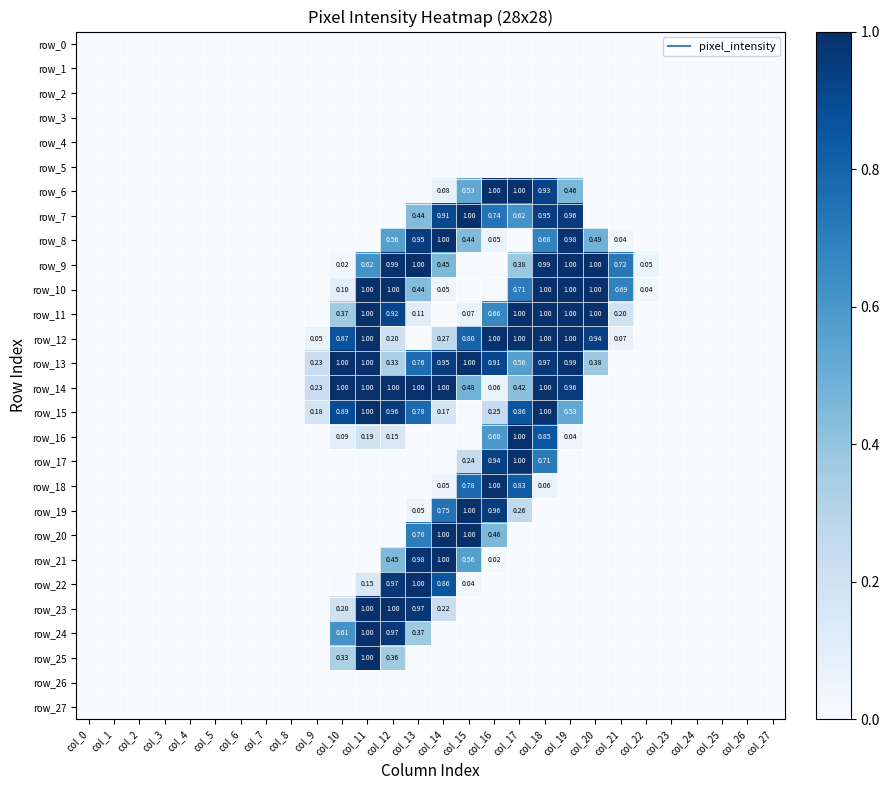

Reading left to right, list all the values displayed in this chart.

row_0: col_0=0.0	col_1=0.0	col_2=0.0	col_3=0.0	col_4=0.0	col_5=0.0	col_6=0.0	col_7=0.0	col_8=0.0	col_9=0.0	col_10=0.0	col_11=0.0	col_12=0.0	col_13=0.0	col_14=0.0	col_15=0.0	col_16=0.0	col_17=0.0	col_18=0.0	col_19=0.0	col_20=0.0	col_21=0.0	col_22=0.0	col_23=0.0	col_24=0.0	col_25=0.0	col_26=0.0	col_27=0.0
row_1: col_0=0.0	col_1=0.0	col_2=0.0	col_3=0.0	col_4=0.0	col_5=0.0	col_6=0.0	col_7=0.0	col_8=0.0	col_9=0.0	col_10=0.0	col_11=0.0	col_12=0.0	col_13=0.0	col_14=0.0	col_15=0.0	col_16=0.0	col_17=0.0	col_18=0.0	col_19=0.0	col_20=0.0	col_21=0.0	col_22=0.0	col_23=0.0	col_24=0.0	col_25=0.0	col_26=0.0	col_27=0.0
row_2: col_0=0.0	col_1=0.0	col_2=0.0	col_3=0.0	col_4=0.0	col_5=0.0	col_6=0.0	col_7=0.0	col_8=0.0	col_9=0.0	col_10=0.0	col_11=0.0	col_12=0.0	col_13=0.0	col_14=0.0	col_15=0.0	col_16=0.0	col_17=0.0	col_18=0.0	col_19=0.0	col_20=0.0	col_21=0.0	col_22=0.0	col_23=0.0	col_24=0.0	col_25=0.0	col_26=0.0	col_27=0.0
row_3: col_0=0.0	col_1=0.0	col_2=0.0	col_3=0.0	col_4=0.0	col_5=0.0	col_6=0.0	col_7=0.0	col_8=0.0	col_9=0.0	col_10=0.0	col_11=0.0	col_12=0.0	col_13=0.0	col_14=0.0	col_15=0.0	col_16=0.0	col_17=0.0	col_18=0.0	col_19=0.0	col_20=0.0	col_21=0.0	col_22=0.0	col_23=0.0	col_24=0.0	col_25=0.0	col_26=0.0	col_27=0.0
row_4: col_0=0.0	col_1=0.0	col_2=0.0	col_3=0.0	col_4=0.0	col_5=0.0	col_6=0.0	col_7=0.0	col_8=0.0	col_9=0.0	col_10=0.0	col_11=0.0	col_12=0.0	col_13=0.0	col_14=0.0	col_15=0.0	col_16=0.0	col_17=0.0	col_18=0.0	col_19=0.0	col_20=0.0	col_21=0.0	col_22=0.0	col_23=0.0	col_24=0.0	col_25=0.0	col_26=0.0	col_27=0.0
row_5: col_0=0.0	col_1=0.0	col_2=0.0	col_3=0.0	col_4=0.0	col_5=0.0	col_6=0.0	col_7=0.0	col_8=0.0	col_9=0.0	col_10=0.0	col_11=0.0	col_12=0.0	col_13=0.0	col_14=0.0	col_15=0.0	col_16=0.0	col_17=0.0	col_18=0.0	col_19=0.0	col_20=0.0	col_21=0.0	col_22=0.0	col_23=0.0	col_24=0.0	col_25=0.0	col_26=0.0	col_27=0.0
row_6: col_0=0.0	col_1=0.0	col_2=0.0	col_3=0.0	col_4=0.0	col_5=0.0	col_6=0.0	col_7=0.0	col_8=0.0	col_9=0.0	col_10=0.0	col_11=0.0	col_12=0.0	col_13=0.0	col_14=0.1	col_15=0.5	col_16=1.0	col_17=1.0	col_18=0.9	col_19=0.5	col_20=0.0	col_21=0.0	col_22=0.0	col_23=0.0	col_24=0.0	col_25=0.0	col_26=0.0	col_27=0.0
row_7: col_0=0.0	col_1=0.0	col_2=0.0	col_3=0.0	col_4=0.0	col_5=0.0	col_6=0.0	col_7=0.0	col_8=0.0	col_9=0.0	col_10=0.0	col_11=0.0	col_12=0.0	col_13=0.4	col_14=0.9	col_15=1.0	col_16=0.7	col_17=0.6	col_18=0.9	col_19=1.0	col_20=0.0	col_21=0.0	col_22=0.0	col_23=0.0	col_24=0.0	col_25=0.0	col_26=0.0	col_27=0.0
row_8: col_0=0.0	col_1=0.0	col_2=0.0	col_3=0.0	col_4=0.0	col_5=0.0	col_6=0.0	col_7=0.0	col_8=0.0	col_9=0.0	col_10=0.0	col_11=0.0	col_12=0.6	col_13=0.9	col_14=1.0	col_15=0.4	col_16=0.1	col_17=0.0	col_18=0.7	col_19=1.0	col_20=0.5	col_21=0.0	col_22=0.0	col_23=0.0	col_24=0.0	col_25=0.0	col_26=0.0	col_27=0.0
row_9: col_0=0.0	col_1=0.0	col_2=0.0	col_3=0.0	col_4=0.0	col_5=0.0	col_6=0.0	col_7=0.0	col_8=0.0	col_9=0.0	col_10=0.0	col_11=0.6	col_12=1.0	col_13=1.0	col_14=0.5	col_15=0.0	col_16=0.0	col_17=0.4	col_18=1.0	col_19=1.0	col_20=1.0	col_21=0.7	col_22=0.1	col_23=0.0	col_24=0.0	col_25=0.0	col_26=0.0	col_27=0.0
row_10: col_0=0.0	col_1=0.0	col_2=0.0	col_3=0.0	col_4=0.0	col_5=0.0	col_6=0.0	col_7=0.0	col_8=0.0	col_9=0.0	col_10=0.1	col_11=1.0	col_12=1.0	col_13=0.4	col_14=0.0	col_15=0.0	col_16=0.0	col_17=0.7	col_18=1.0	col_19=1.0	col_20=1.0	col_21=0.7	col_22=0.0	col_23=0.0	col_24=0.0	col_25=0.0	col_26=0.0	col_27=0.0
row_11: col_0=0.0	col_1=0.0	col_2=0.0	col_3=0.0	col_4=0.0	col_5=0.0	col_6=0.0	col_7=0.0	col_8=0.0	col_9=0.0	col_10=0.4	col_11=1.0	col_12=0.9	col_13=0.1	col_14=0.0	col_15=0.1	col_16=0.7	col_17=1.0	col_18=1.0	col_19=1.0	col_20=1.0	col_21=0.2	col_22=0.0	col_23=0.0	col_24=0.0	col_25=0.0	col_26=0.0	col_27=0.0
row_12: col_0=0.0	col_1=0.0	col_2=0.0	col_3=0.0	col_4=0.0	col_5=0.0	col_6=0.0	col_7=0.0	col_8=0.0	col_9=0.1	col_10=0.9	col_11=1.0	col_12=0.2	col_13=0.0	col_14=0.3	col_15=0.8	col_16=1.0	col_17=1.0	col_18=1.0	col_19=1.0	col_20=0.9	col_21=0.1	col_22=0.0	col_23=0.0	col_24=0.0	col_25=0.0	col_26=0.0	col_27=0.0
row_13: col_0=0.0	col_1=0.0	col_2=0.0	col_3=0.0	col_4=0.0	col_5=0.0	col_6=0.0	col_7=0.0	col_8=0.0	col_9=0.2	col_10=1.0	col_11=1.0	col_12=0.3	col_13=0.8	col_14=0.9	col_15=1.0	col_16=0.9	col_17=0.6	col_18=1.0	col_19=1.0	col_20=0.4	col_21=0.0	col_22=0.0	col_23=0.0	col_24=0.0	col_25=0.0	col_26=0.0	col_27=0.0
row_14: col_0=0.0	col_1=0.0	col_2=0.0	col_3=0.0	col_4=0.0	col_5=0.0	col_6=0.0	col_7=0.0	col_8=0.0	col_9=0.2	col_10=1.0	col_11=1.0	col_12=1.0	col_13=1.0	col_14=1.0	col_15=0.5	col_16=0.1	col_17=0.4	col_18=1.0	col_19=1.0	col_20=0.0	col_21=0.0	col_22=0.0	col_23=0.0	col_24=0.0	col_25=0.0	col_26=0.0	col_27=0.0
row_15: col_0=0.0	col_1=0.0	col_2=0.0	col_3=0.0	col_4=0.0	col_5=0.0	col_6=0.0	col_7=0.0	col_8=0.0	col_9=0.2	col_10=0.9	col_11=1.0	col_12=1.0	col_13=0.8	col_14=0.2	col_15=0.0	col_16=0.2	col_17=0.9	col_18=1.0	col_19=0.5	col_20=0.0	col_21=0.0	col_22=0.0	col_23=0.0	col_24=0.0	col_25=0.0	col_26=0.0	col_27=0.0
row_16: col_0=0.0	col_1=0.0	col_2=0.0	col_3=0.0	col_4=0.0	col_5=0.0	col_6=0.0	col_7=0.0	col_8=0.0	col_9=0.0	col_10=0.1	col_11=0.2	col_12=0.1	col_13=0.0	col_14=0.0	col_15=0.0	col_16=0.6	col_17=1.0	col_18=0.9	col_19=0.0	col_20=0.0	col_21=0.0	col_22=0.0	col_23=0.0	col_24=0.0	col_25=0.0	col_26=0.0	col_27=0.0
row_17: col_0=0.0	col_1=0.0	col_2=0.0	col_3=0.0	col_4=0.0	col_5=0.0	col_6=0.0	col_7=0.0	col_8=0.0	col_9=0.0	col_10=0.0	col_11=0.0	col_12=0.0	col_13=0.0	col_14=0.0	col_15=0.2	col_16=0.9	col_17=1.0	col_18=0.7	col_19=0.0	col_20=0.0	col_21=0.0	col_22=0.0	col_23=0.0	col_24=0.0	col_25=0.0	col_26=0.0	col_27=0.0
row_18: col_0=0.0	col_1=0.0	col_2=0.0	col_3=0.0	col_4=0.0	col_5=0.0	col_6=0.0	col_7=0.0	col_8=0.0	col_9=0.0	col_10=0.0	col_11=0.0	col_12=0.0	col_13=0.0	col_14=0.1	col_15=0.8	col_16=1.0	col_17=0.8	col_18=0.1	col_19=0.0	col_20=0.0	col_21=0.0	col_22=0.0	col_23=0.0	col_24=0.0	col_25=0.0	col_26=0.0	col_27=0.0
row_19: col_0=0.0	col_1=0.0	col_2=0.0	col_3=0.0	col_4=0.0	col_5=0.0	col_6=0.0	col_7=0.0	col_8=0.0	col_9=0.0	col_10=0.0	col_11=0.0	col_12=0.0	col_13=0.0	col_14=0.7	col_15=1.0	col_16=1.0	col_17=0.3	col_18=0.0	col_19=0.0	col_20=0.0	col_21=0.0	col_22=0.0	col_23=0.0	col_24=0.0	col_25=0.0	col_26=0.0	col_27=0.0
row_20: col_0=0.0	col_1=0.0	col_2=0.0	col_3=0.0	col_4=0.0	col_5=0.0	col_6=0.0	col_7=0.0	col_8=0.0	col_9=0.0	col_10=0.0	col_11=0.0	col_12=0.0	col_13=0.7	col_14=1.0	col_15=1.0	col_16=0.5	col_17=0.0	col_18=0.0	col_19=0.0	col_20=0.0	col_21=0.0	col_22=0.0	col_23=0.0	col_24=0.0	col_25=0.0	col_26=0.0	col_27=0.0
row_21: col_0=0.0	col_1=0.0	col_2=0.0	col_3=0.0	col_4=0.0	col_5=0.0	col_6=0.0	col_7=0.0	col_8=0.0	col_9=0.0	col_10=0.0	col_11=0.0	col_12=0.4	col_13=1.0	col_14=1.0	col_15=0.6	col_16=0.0	col_17=0.0	col_18=0.0	col_19=0.0	col_20=0.0	col_21=0.0	col_22=0.0	col_23=0.0	col_24=0.0	col_25=0.0	col_26=0.0	col_27=0.0
row_22: col_0=0.0	col_1=0.0	col_2=0.0	col_3=0.0	col_4=0.0	col_5=0.0	col_6=0.0	col_7=0.0	col_8=0.0	col_9=0.0	col_10=0.0	col_11=0.1	col_12=1.0	col_13=1.0	col_14=0.9	col_15=0.0	col_16=0.0	col_17=0.0	col_18=0.0	col_19=0.0	col_20=0.0	col_21=0.0	col_22=0.0	col_23=0.0	col_24=0.0	col_25=0.0	col_26=0.0	col_27=0.0
row_23: col_0=0.0	col_1=0.0	col_2=0.0	col_3=0.0	col_4=0.0	col_5=0.0	col_6=0.0	col_7=0.0	col_8=0.0	col_9=0.0	col_10=0.2	col_11=1.0	col_12=1.0	col_13=1.0	col_14=0.2	col_15=0.0	col_16=0.0	col_17=0.0	col_18=0.0	col_19=0.0	col_20=0.0	col_21=0.0	col_22=0.0	col_23=0.0	col_24=0.0	col_25=0.0	col_26=0.0	col_27=0.0
row_24: col_0=0.0	col_1=0.0	col_2=0.0	col_3=0.0	col_4=0.0	col_5=0.0	col_6=0.0	col_7=0.0	col_8=0.0	col_9=0.0	col_10=0.6	col_11=1.0	col_12=1.0	col_13=0.4	col_14=0.0	col_15=0.0	col_16=0.0	col_17=0.0	col_18=0.0	col_19=0.0	col_20=0.0	col_21=0.0	col_22=0.0	col_23=0.0	col_24=0.0	col_25=0.0	col_26=0.0	col_27=0.0
row_25: col_0=0.0	col_1=0.0	col_2=0.0	col_3=0.0	col_4=0.0	col_5=0.0	col_6=0.0	col_7=0.0	col_8=0.0	col_9=0.0	col_10=0.3	col_11=1.0	col_12=0.4	col_13=0.0	col_14=0.0	col_15=0.0	col_16=0.0	col_17=0.0	col_18=0.0	col_19=0.0	col_20=0.0	col_21=0.0	col_22=0.0	col_23=0.0	col_24=0.0	col_25=0.0	col_26=0.0	col_27=0.0
row_26: col_0=0.0	col_1=0.0	col_2=0.0	col_3=0.0	col_4=0.0	col_5=0.0	col_6=0.0	col_7=0.0	col_8=0.0	col_9=0.0	col_10=0.0	col_11=0.0	col_12=0.0	col_13=0.0	col_14=0.0	col_15=0.0	col_16=0.0	col_17=0.0	col_18=0.0	col_19=0.0	col_20=0.0	col_21=0.0	col_22=0.0	col_23=0.0	col_24=0.0	col_25=0.0	col_26=0.0	col_27=0.0
row_27: col_0=0.0	col_1=0.0	col_2=0.0	col_3=0.0	col_4=0.0	col_5=0.0	col_6=0.0	col_7=0.0	col_8=0.0	col_9=0.0	col_10=0.0	col_11=0.0	col_12=0.0	col_13=0.0	col_14=0.0	col_15=0.0	col_16=0.0	col_17=0.0	col_18=0.0	col_19=0.0	col_20=0.0	col_21=0.0	col_22=0.0	col_23=0.0	col_24=0.0	col_25=0.0	col_26=0.0	col_27=0.0